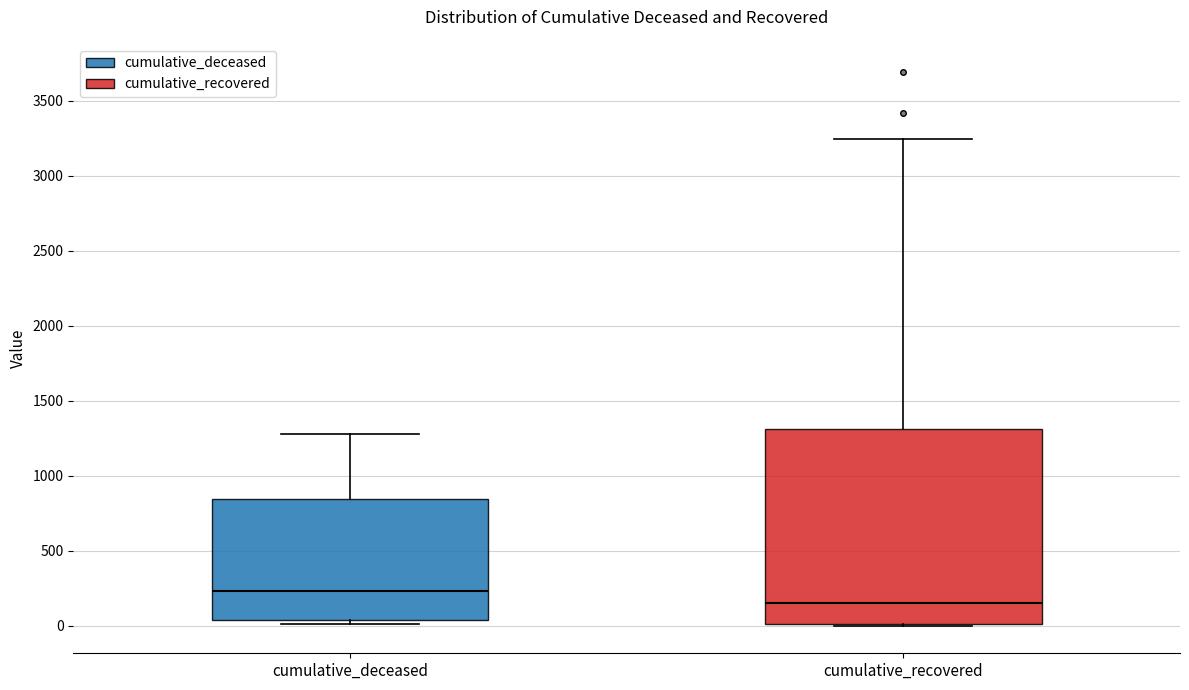

Which box has the lowest median line?

cumulative_recovered